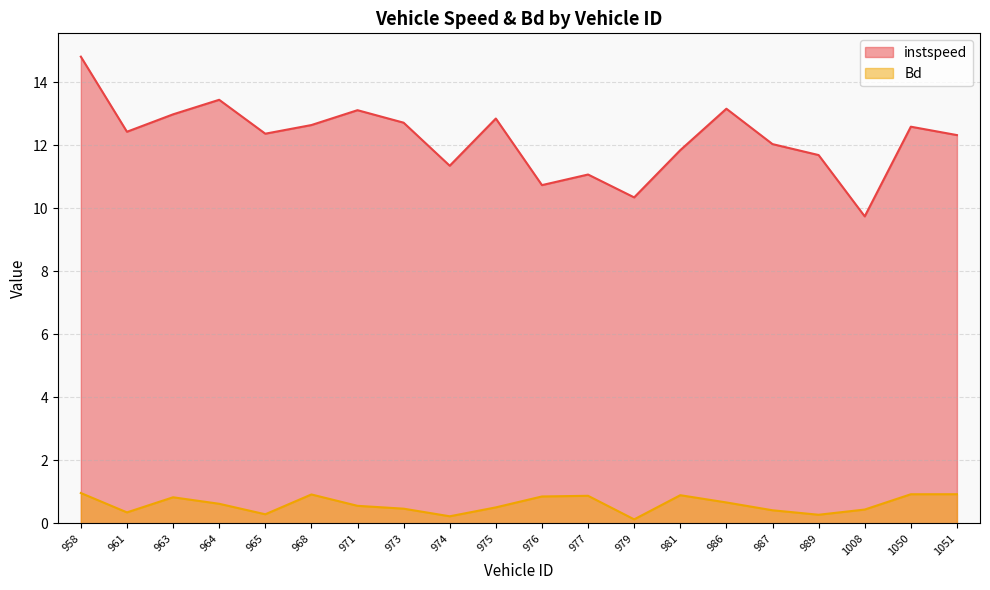

Which series has the largest total across all categories?

instspeed